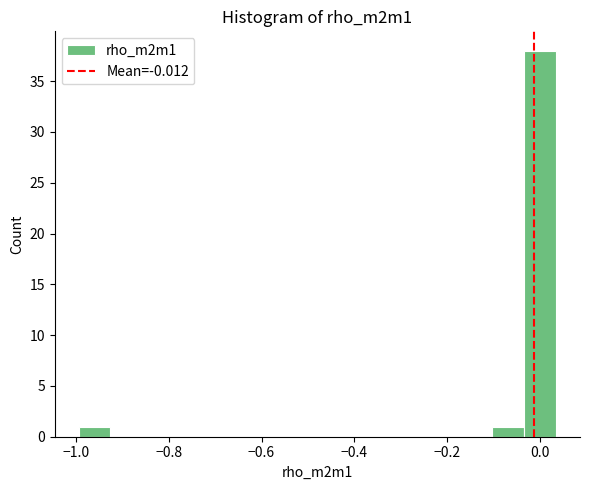

Around what value on the x-axis is the tallest bar? Give the approximate position of its centre, as read against the axis.

0.00